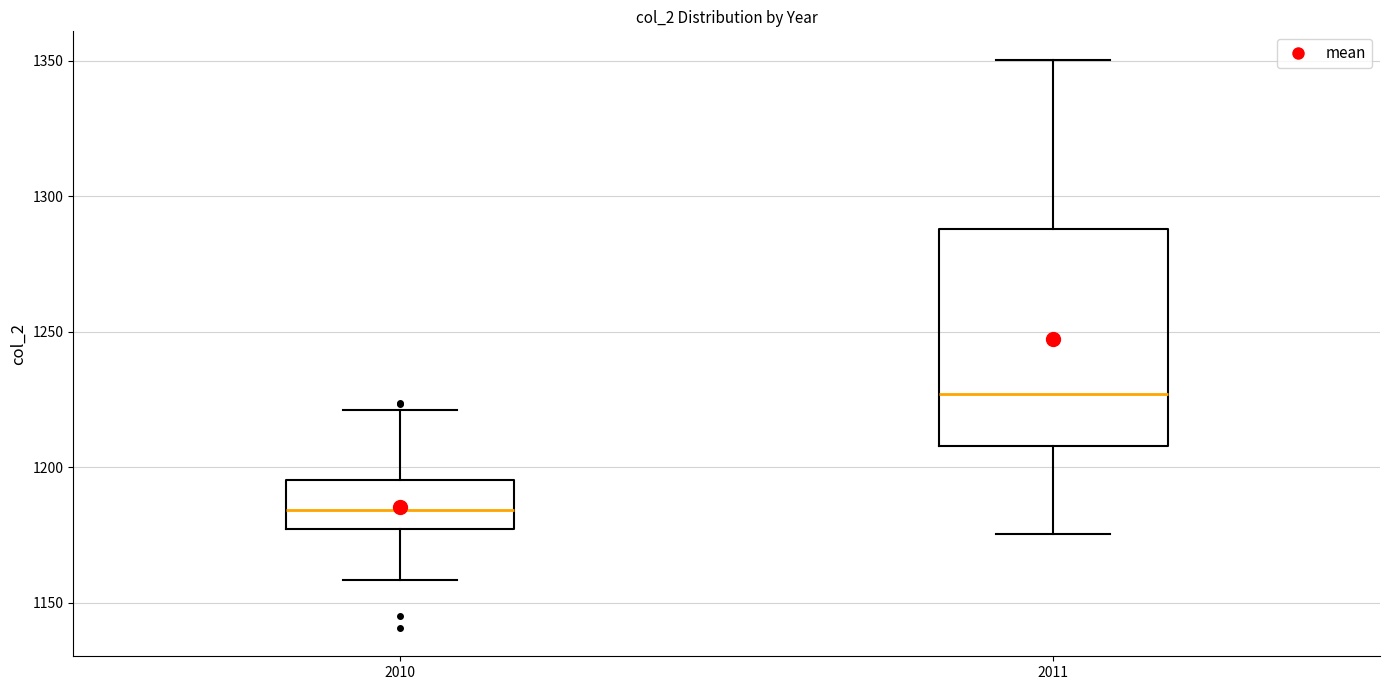

Where is the upper edge of the box at x = 2010 on the y-axis? The values are not printed on the chart, so give them approximately, as read against the axis.

1195